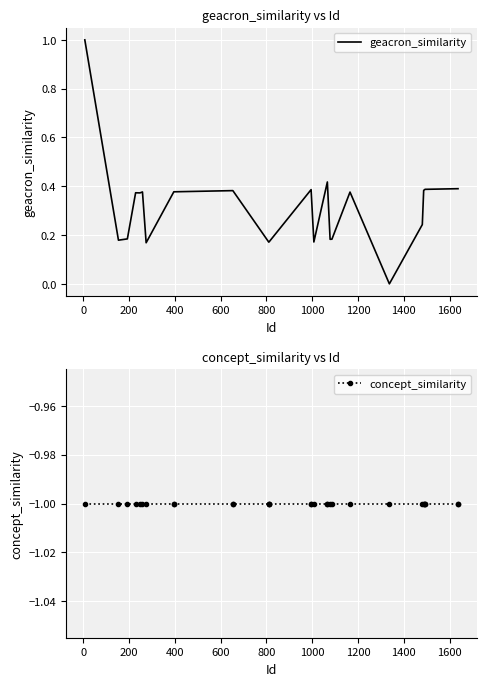

True or false: geacron_similarity and concept_similarity intersect in this chart.

False